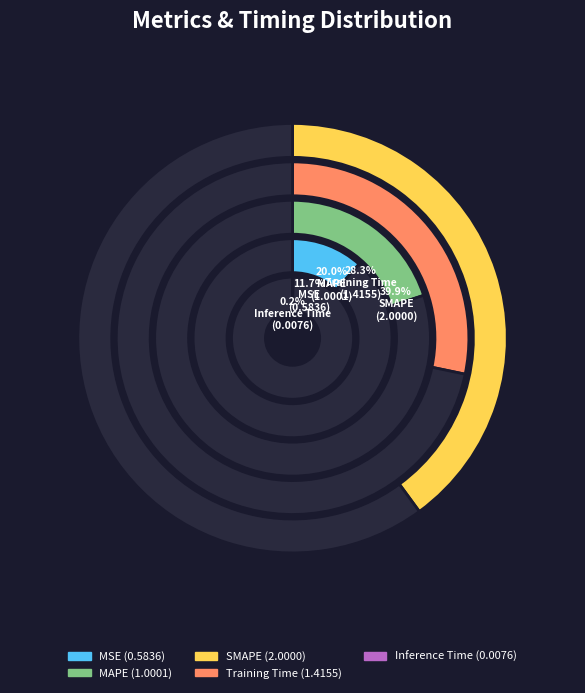

What is the largest slice in the pie chart?

SMAPE